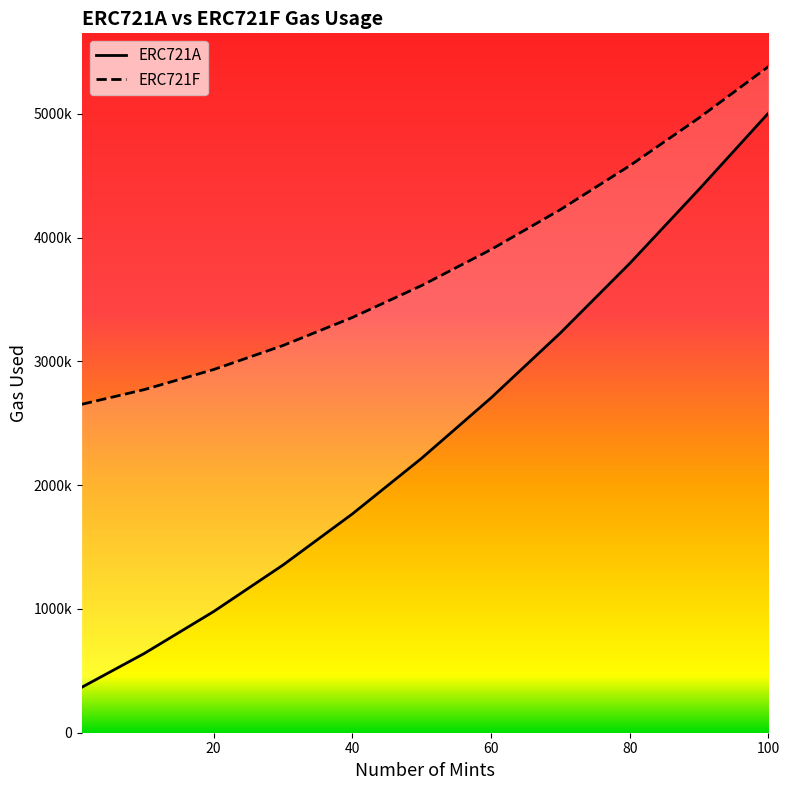

Reading left to right, extract all data points from this chart.

ERC721A: 1=367760	10=640631	20=979161	30=1354891	40=1767821	50=2217951	60=2705281	70=3229811	80=3791541	90=4390471	100=5006526
ERC721F: 1=2654099	10=2772548	20=2934653	30=3128858	40=3355163	50=3613568	60=3904073	70=4226678	80=4581383	90=4968188	100=5382293